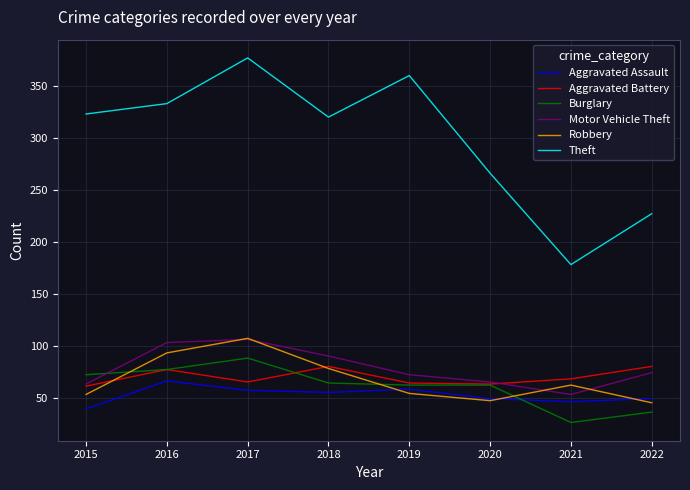

The value of Aggravated Battery at 2020 is 103. True or false?

False